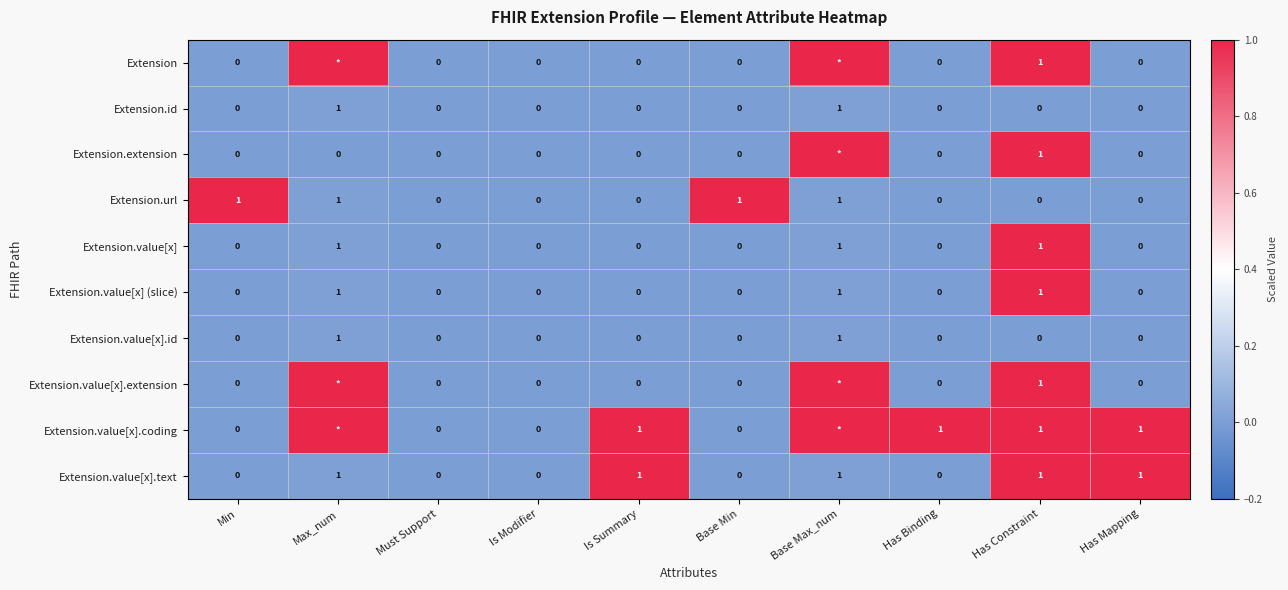

How many Extension.id values are between 0 and 1?

10